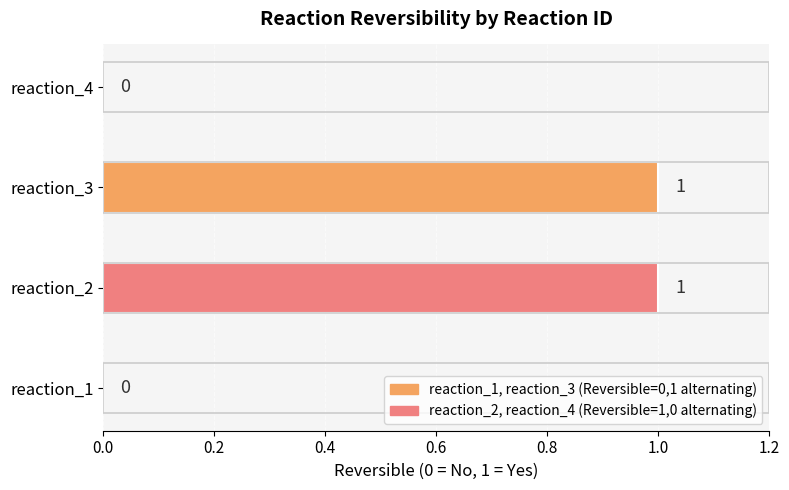

Between reaction_1 and reaction_2, which is larger?

reaction_2